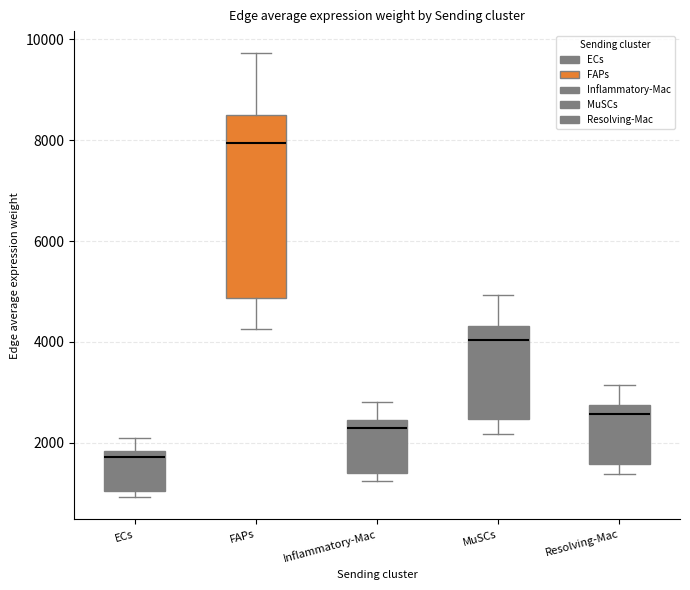

Where does the lower whisker of the box for MuSCs end on the y-axis? The values are not printed on the chart, so give them approximately, as read against the axis.

2200